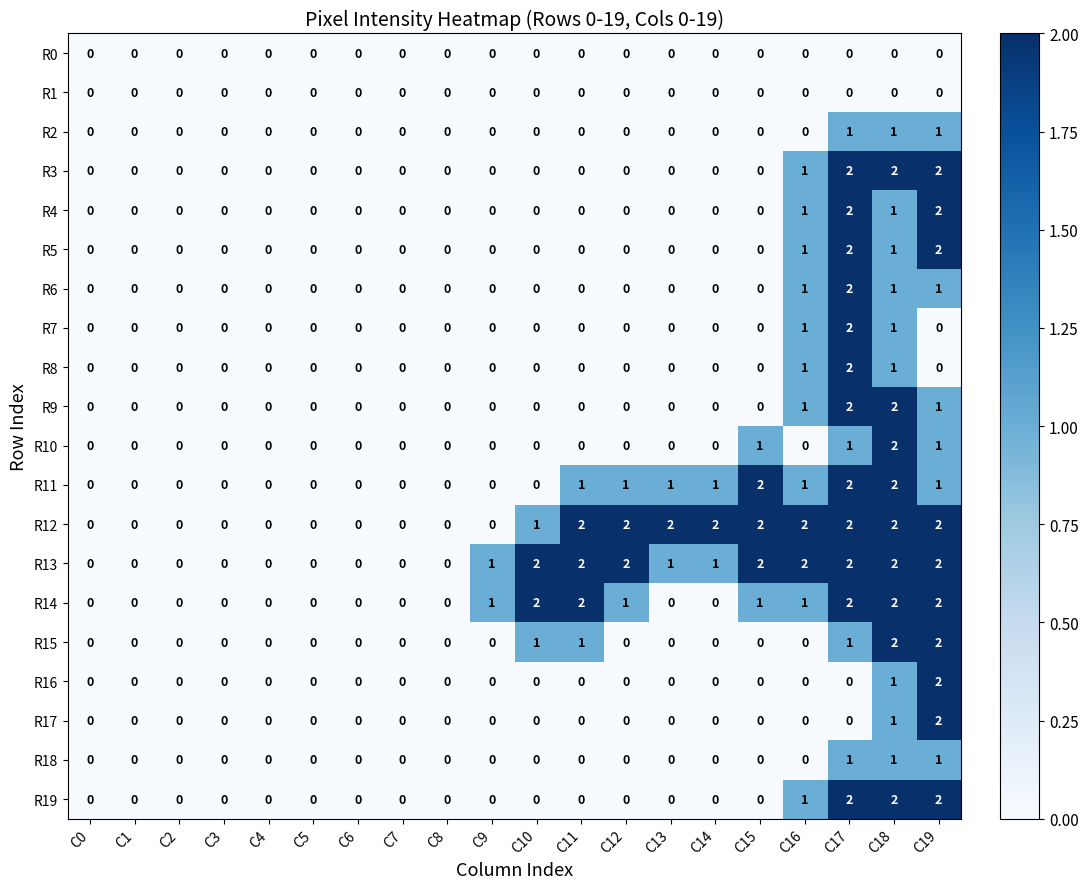

What is the total value across all series at C11?

8